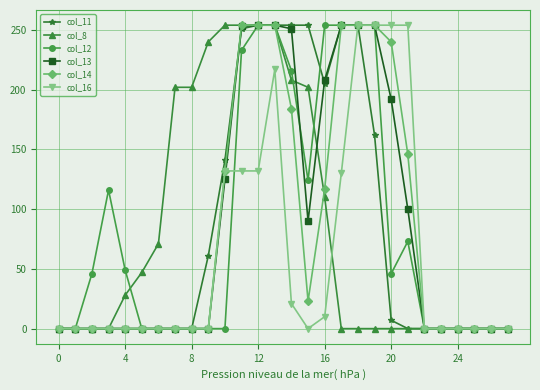

How many lines are shown in the chart?

6